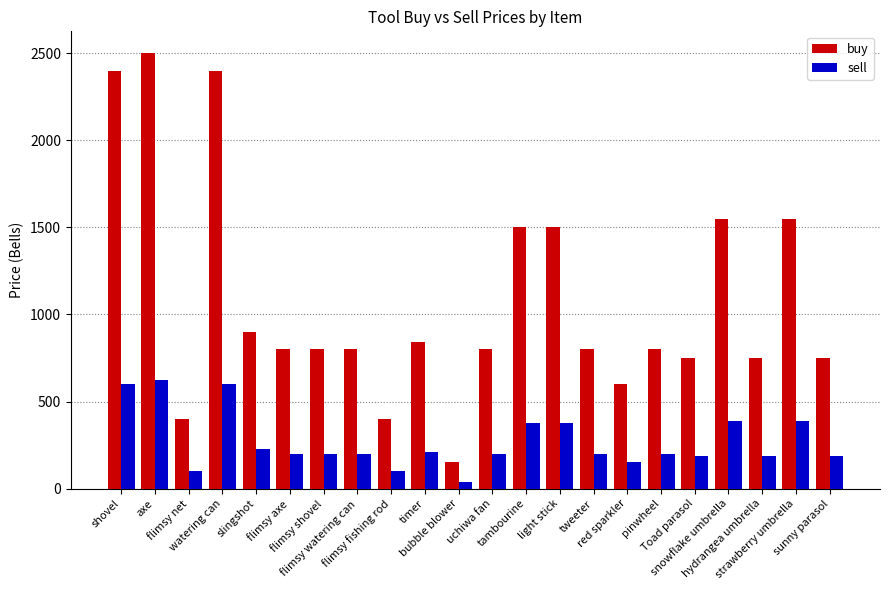

How many bars are there in total?

44